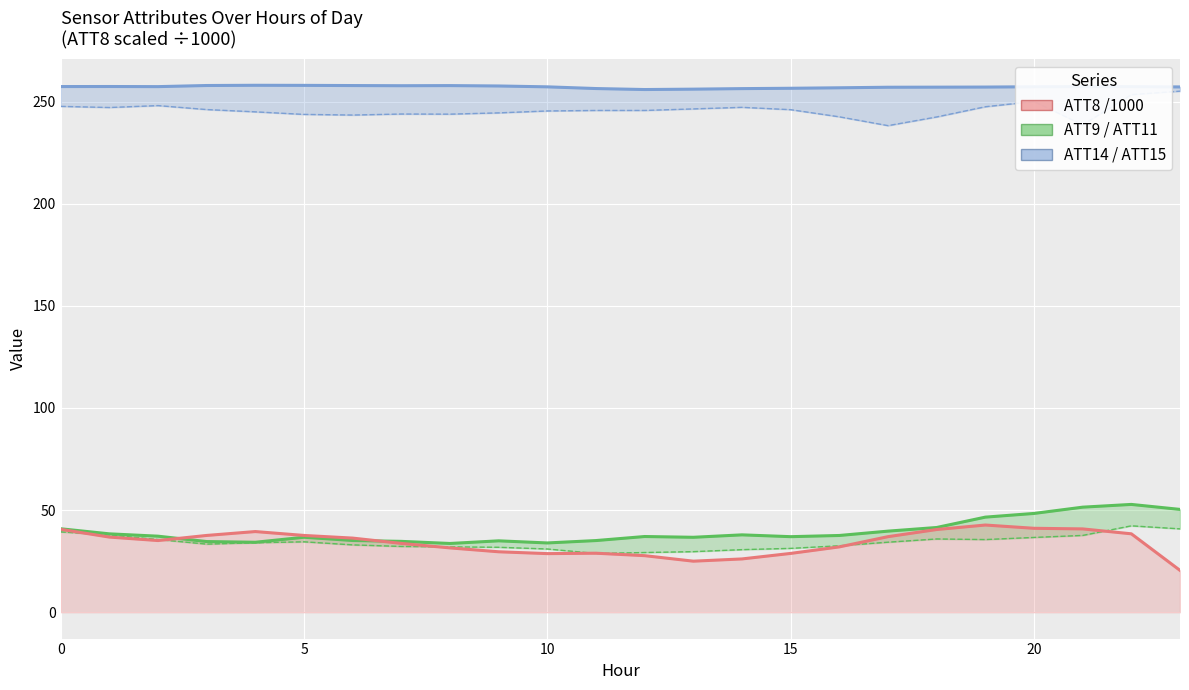

True or false: ATT8 /1000 and ATT14 (upper) intersect in this chart.

False